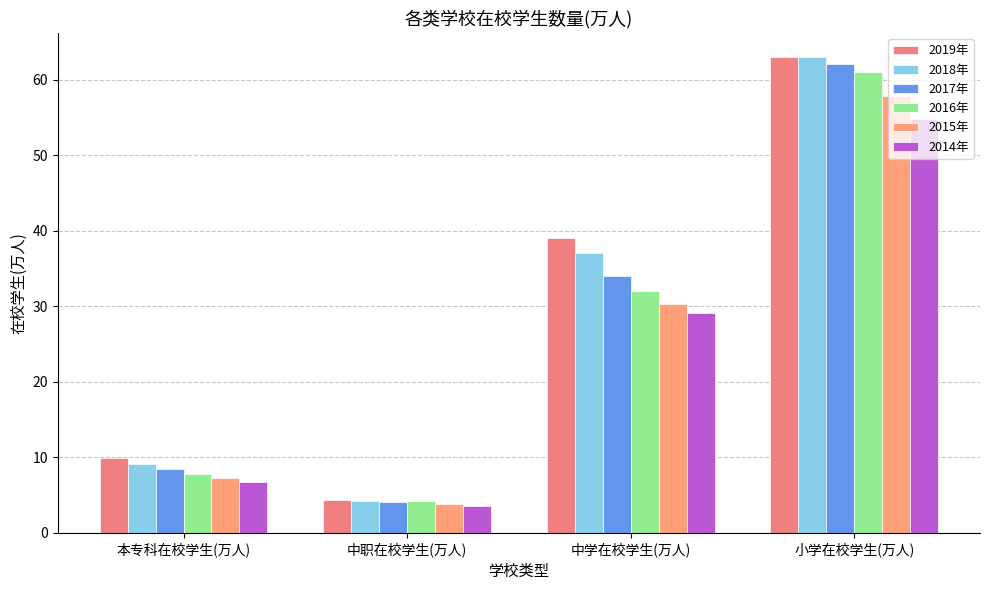

True or false: 2015年 has a value of 30.3 at 中学在校学生(万人).

True